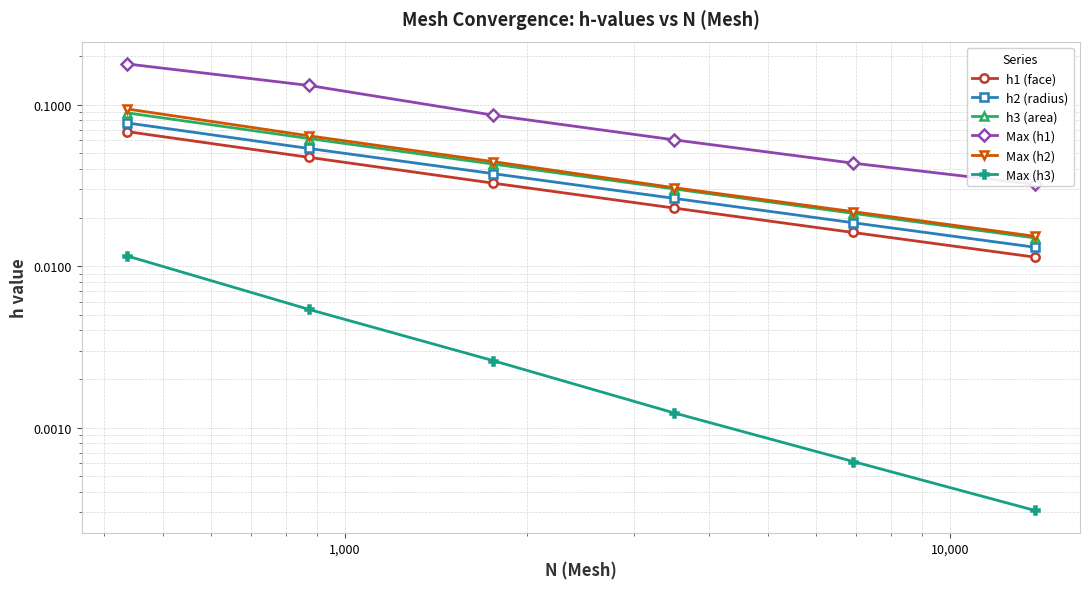

Does the chart have visible grid lines?

Yes